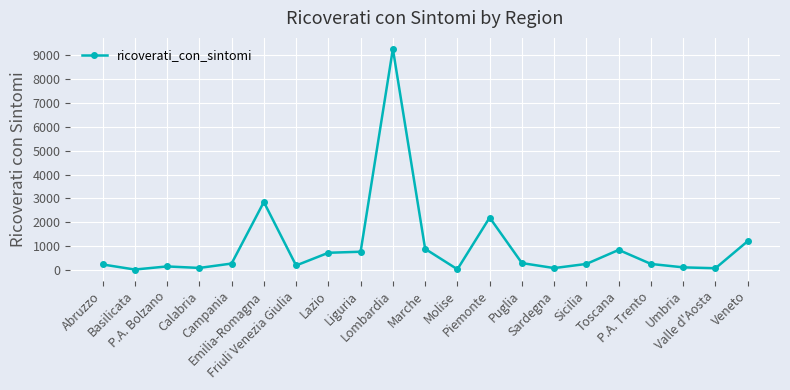

What is the sum of all values?

20692